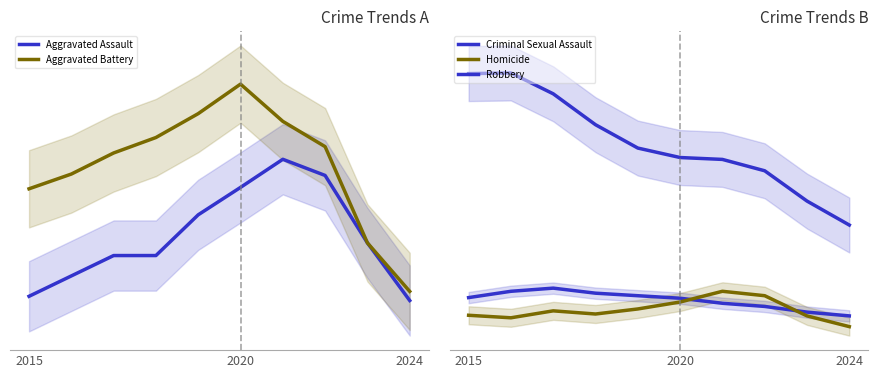

Is the value of Aggravated Battery at 2024 greater than the value of Aggravated Assault at 5?

Yes